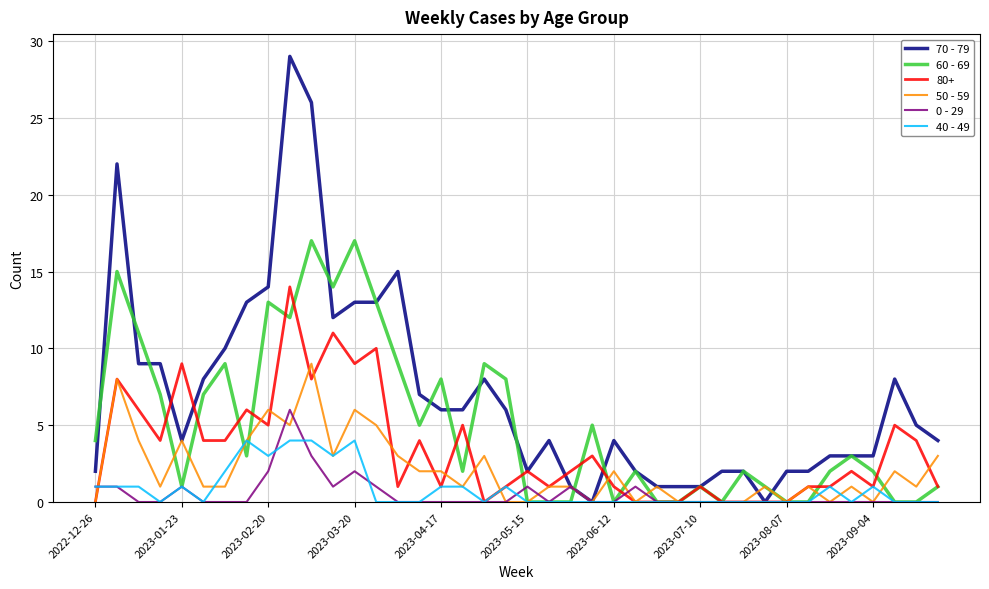

What is the difference between the maximum and minimum values in the 0 - 29 series?

6